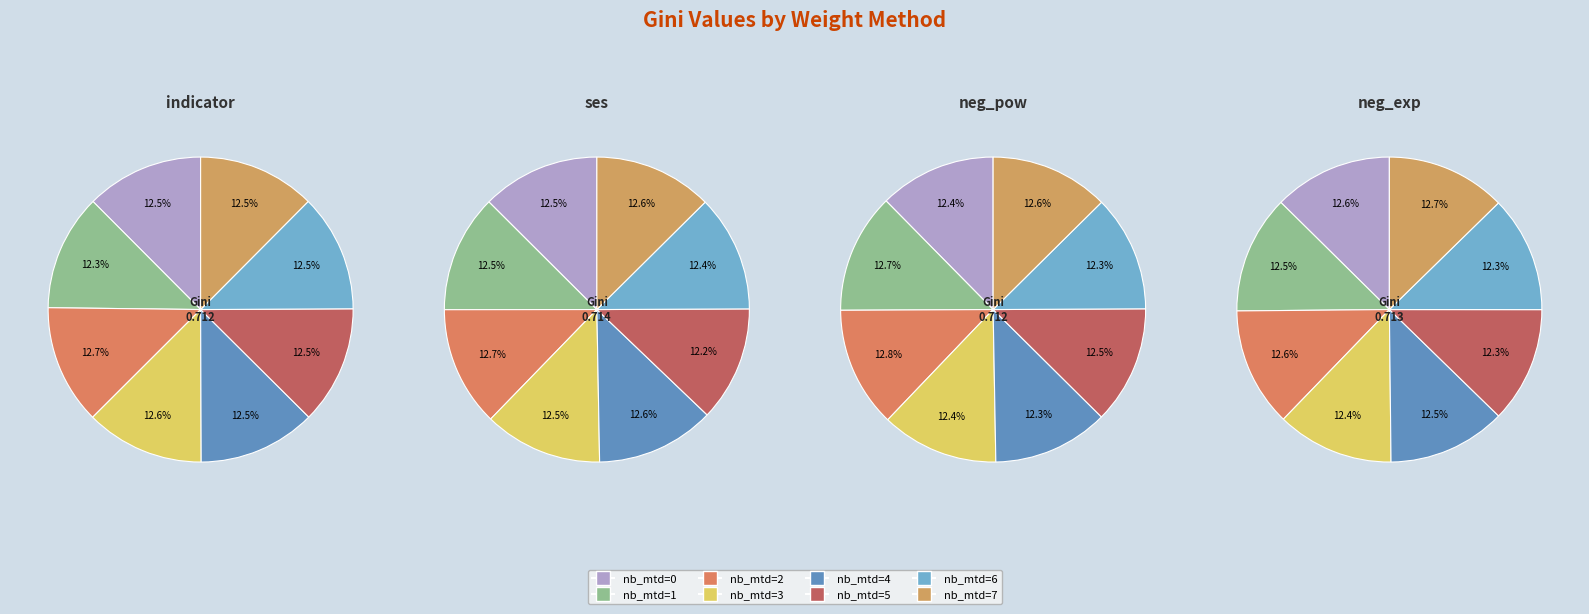

Which slice is the largest?

2